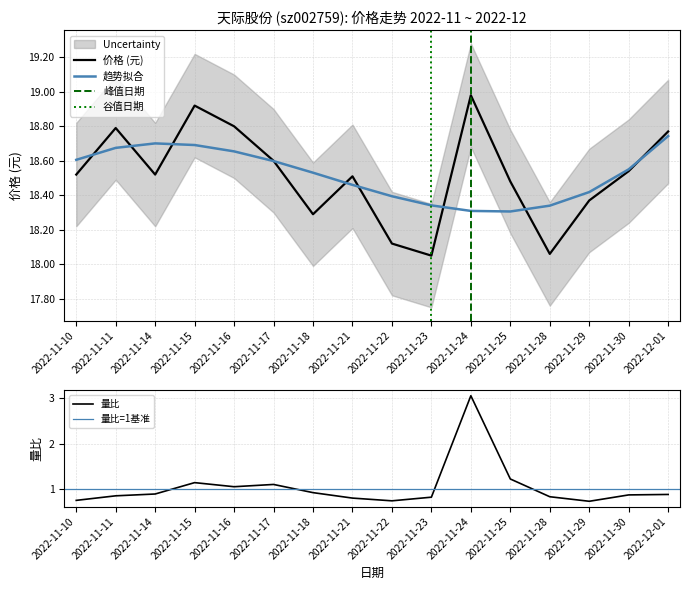

The 量比 series shows 0.9 at 2022-11-30. True or false?

True